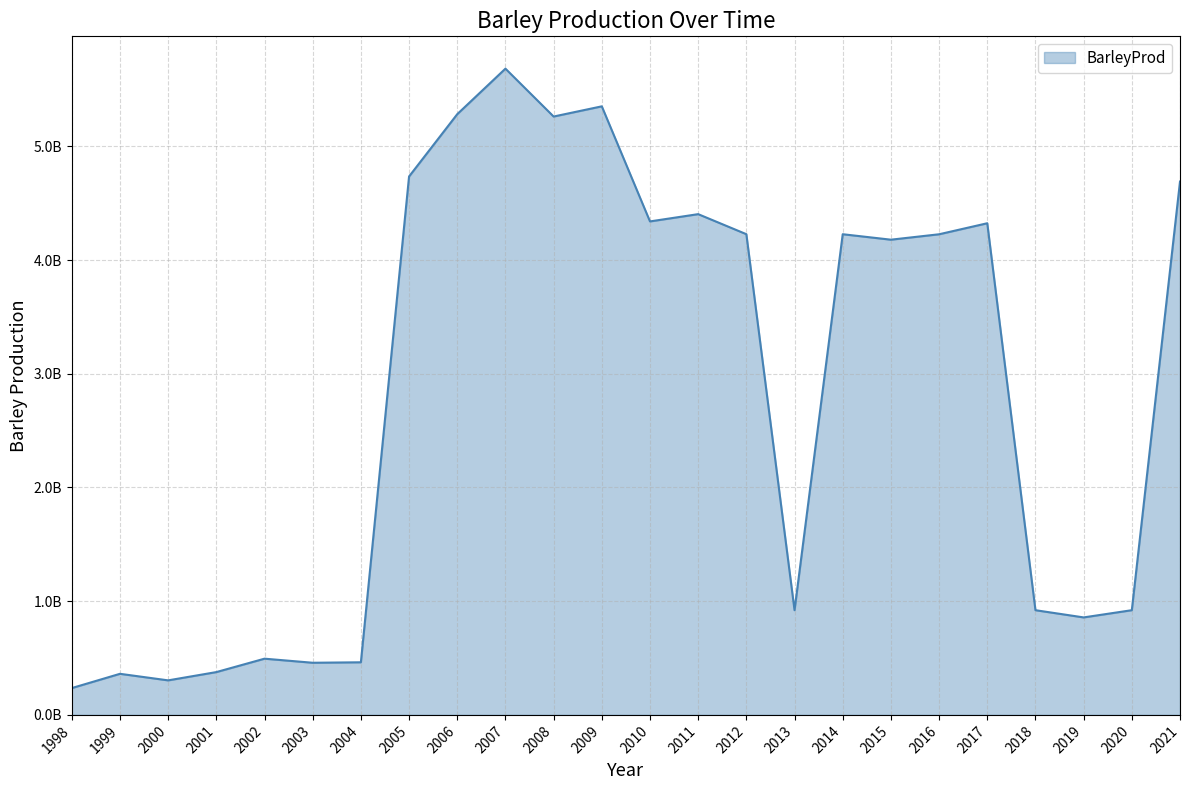

What is the ratio of the value at 2018 to the value at 2017?

0.2